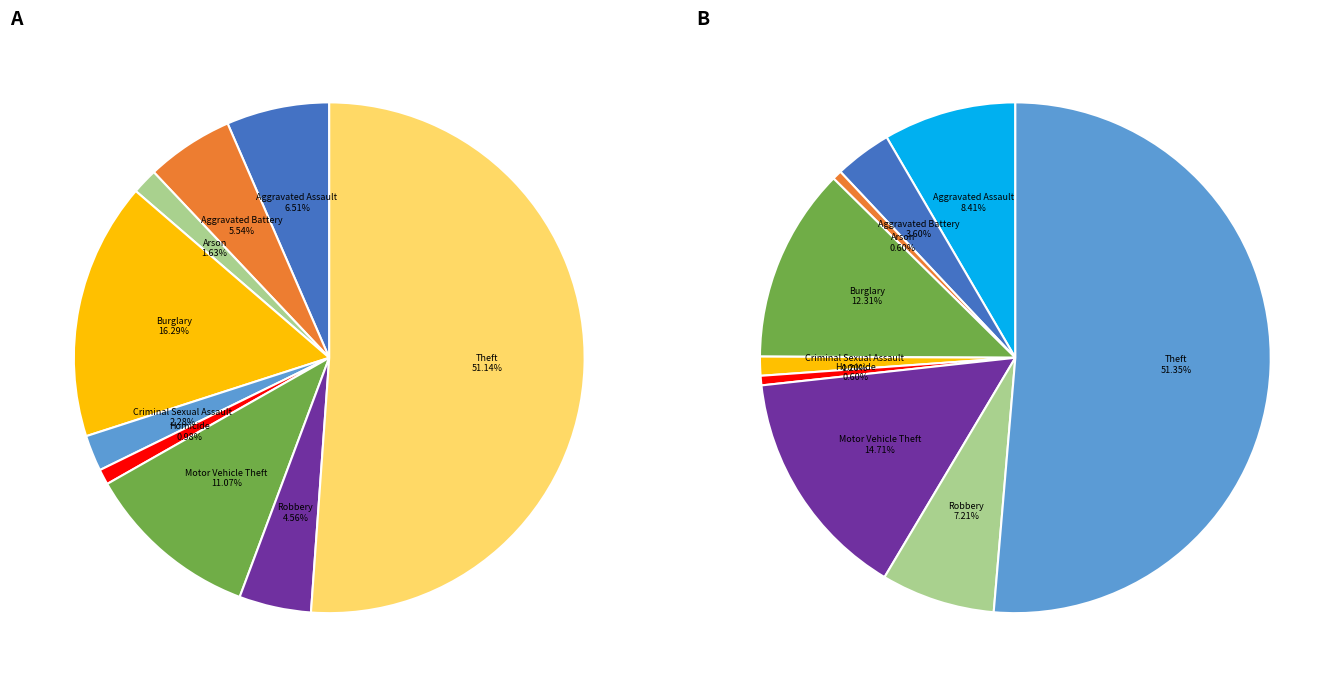

Which slice is the smallest?

Homicide